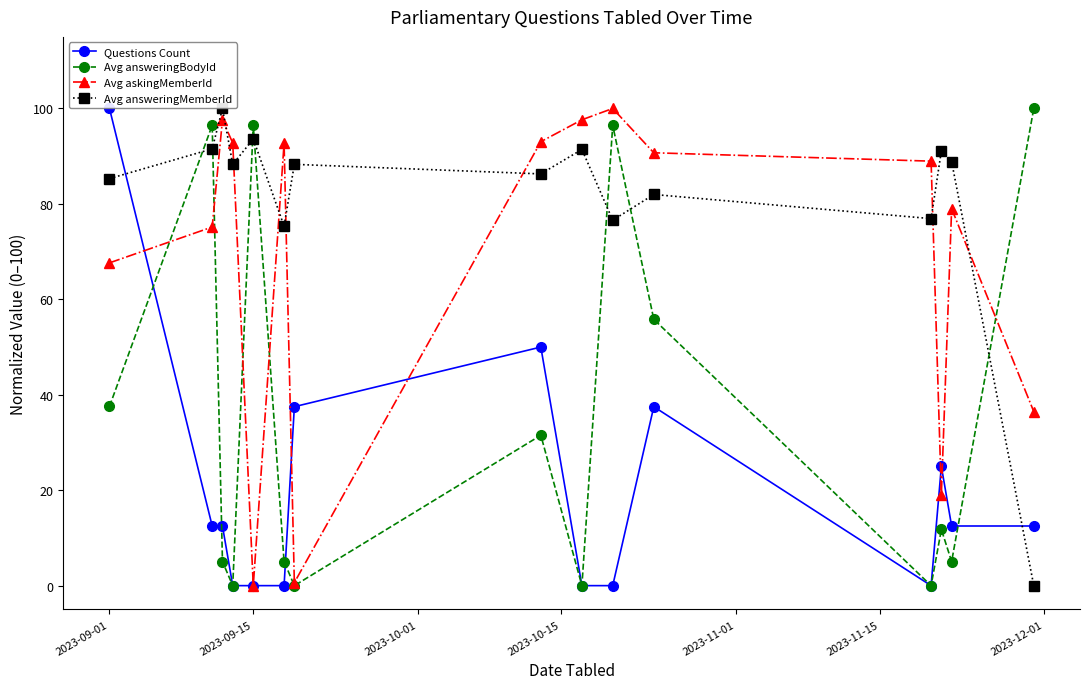

What are all the series names shown in the legend?

Questions Count, Avg answeringBodyId, Avg askingMemberId, Avg answeringMemberId